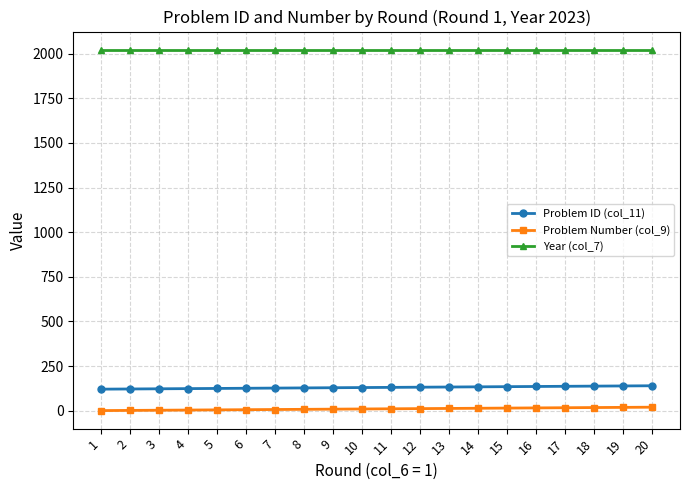

True or false: Year (col_7) has a value of 2023 at 6.

True